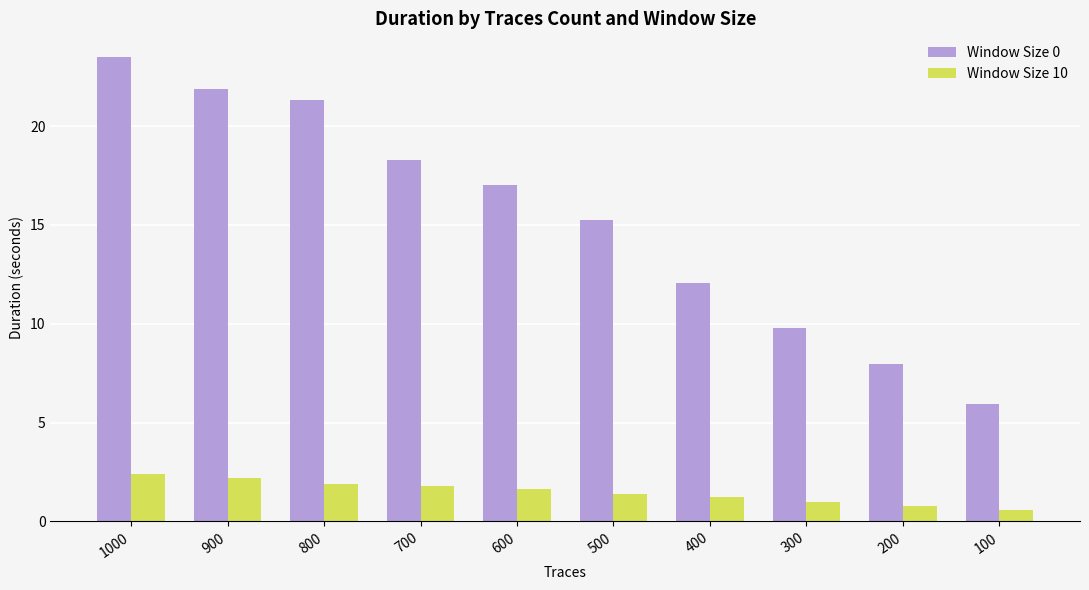

What are all the series names shown in the legend?

Window Size 0, Window Size 10